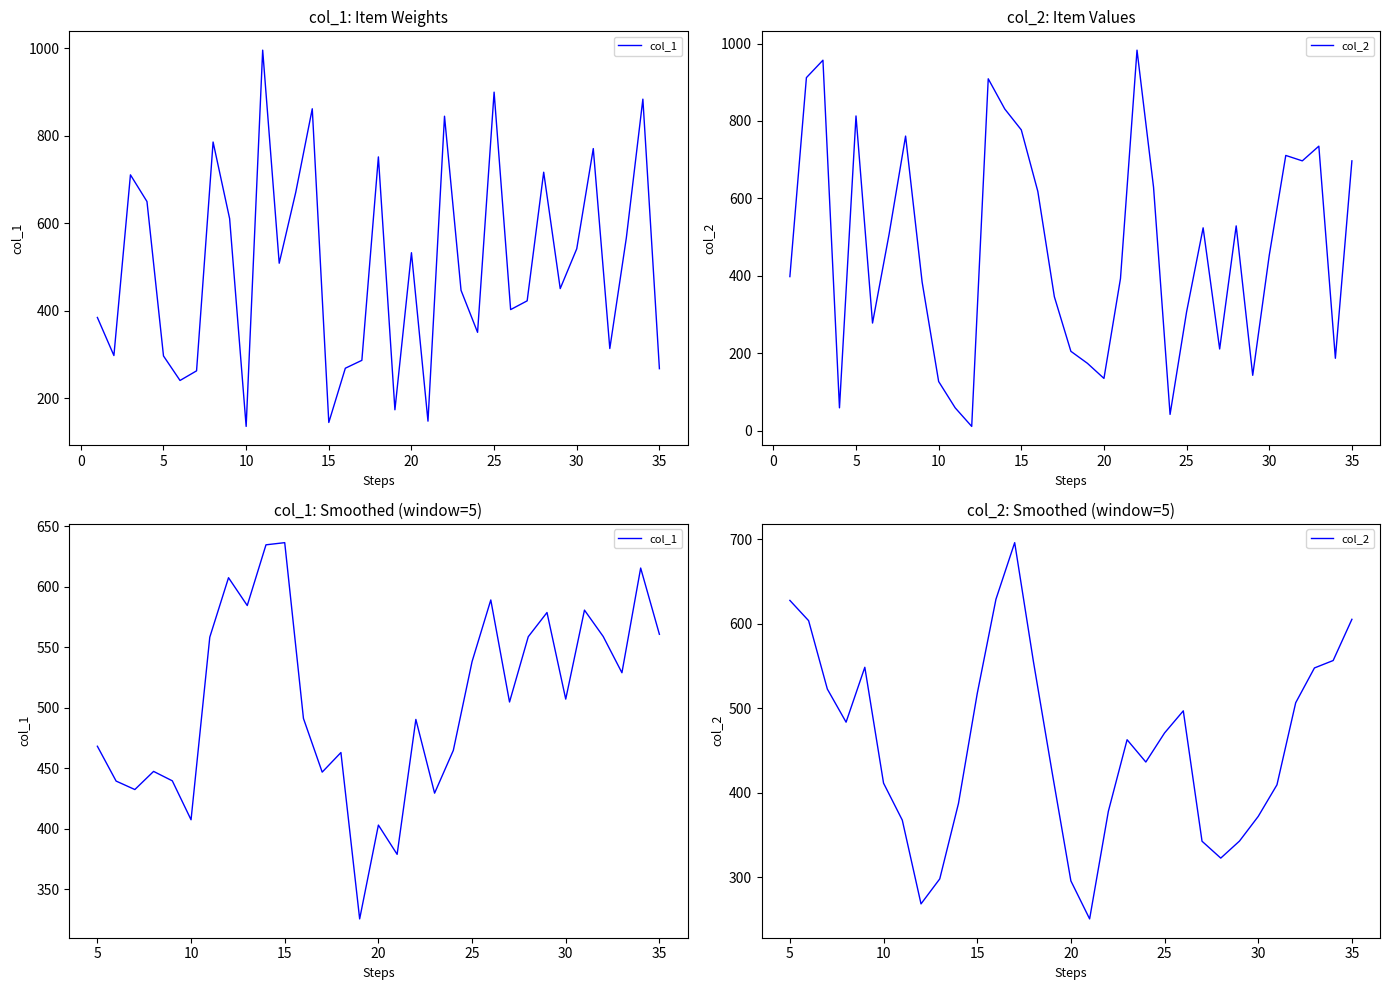

What is the sum of all col_2 values?

14138.6